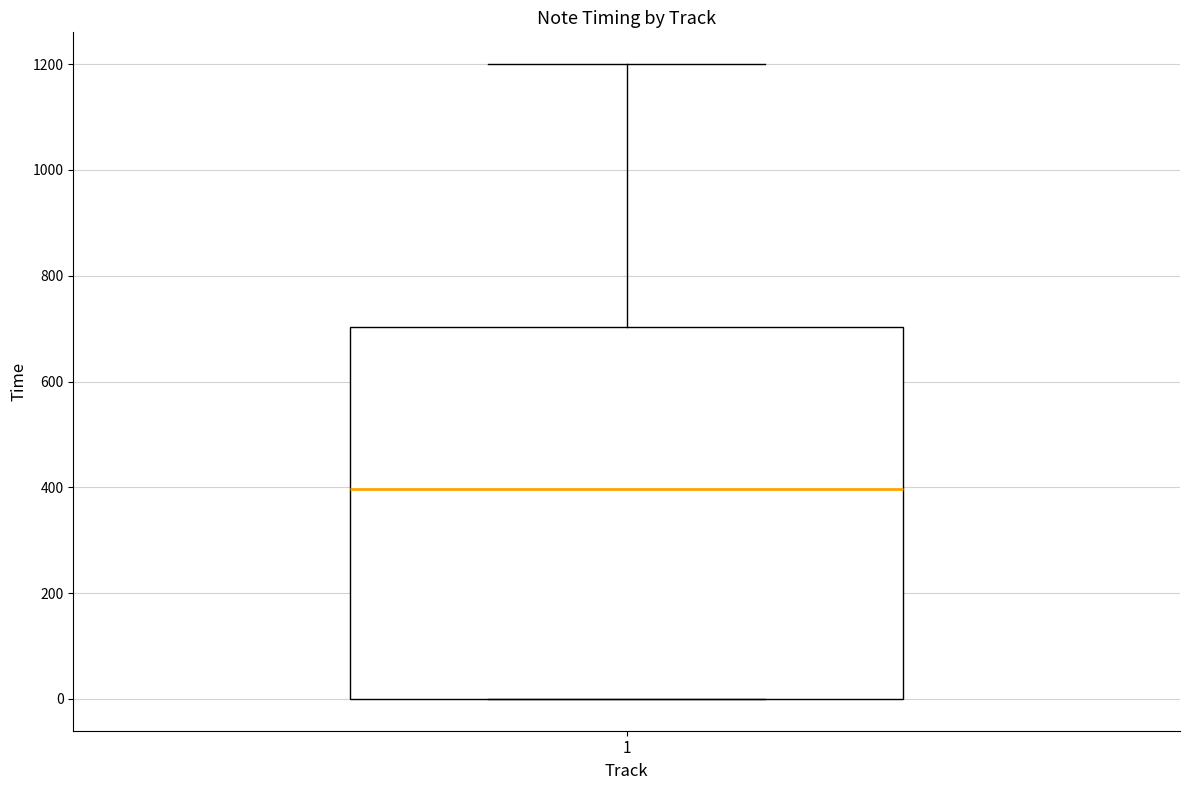

Read this box plot against the y-axis: the position of the median line, the range covered by the box, and the ends of both whiskers. The values are not printed on the chart, so give them approximately, as read against the axis.

median 400, box 0 to 700, whiskers 0 to 1200